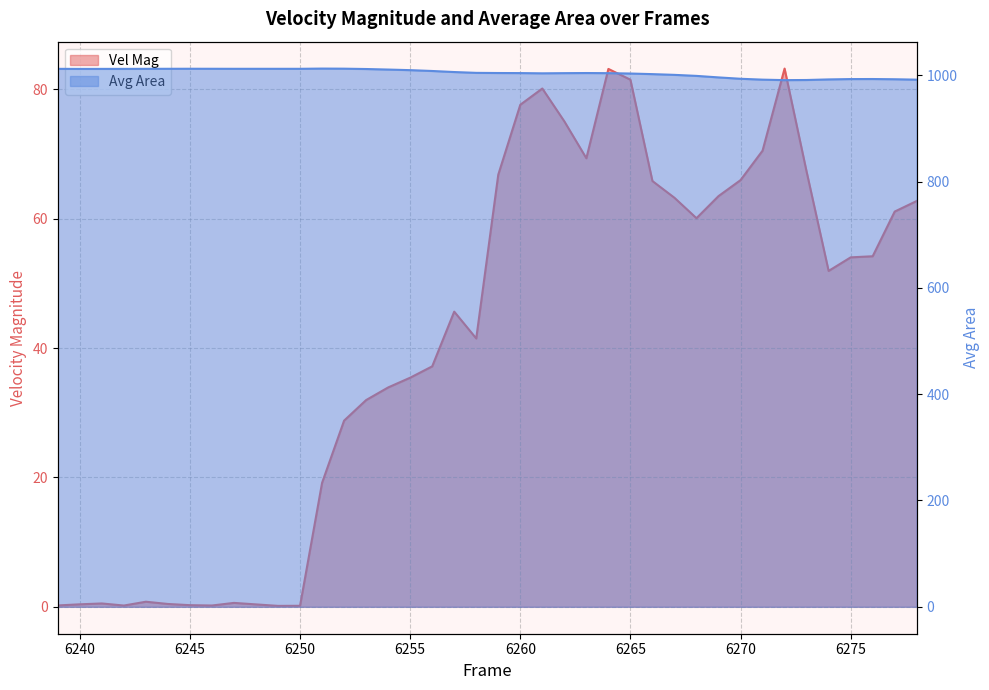

True or false: Avg Area and Vel Mag intersect in this chart.

False